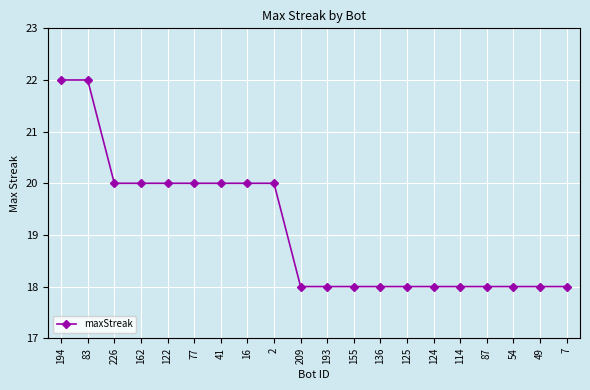

Reading left to right, what are all the values shown in this chart?

194=22	83=22	226=20	162=20	122=20	77=20	41=20	16=20	2=20	209=18	193=18	155=18	136=18	125=18	124=18	114=18	87=18	54=18	49=18	7=18